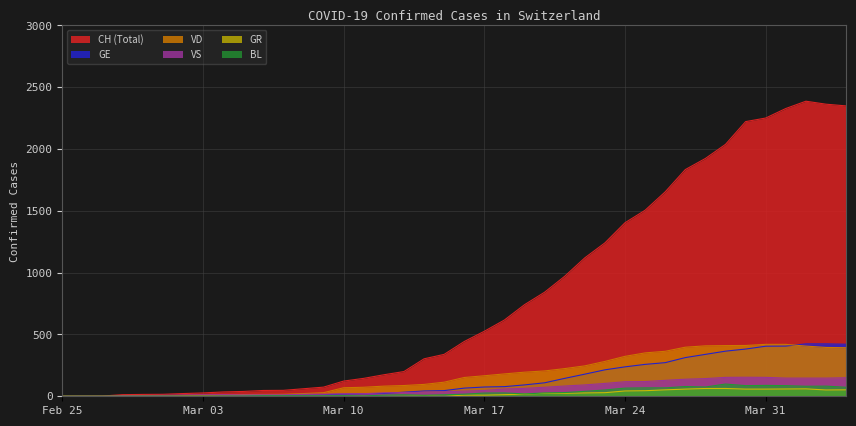

Which series has the widest spread of values?

CH (Total)